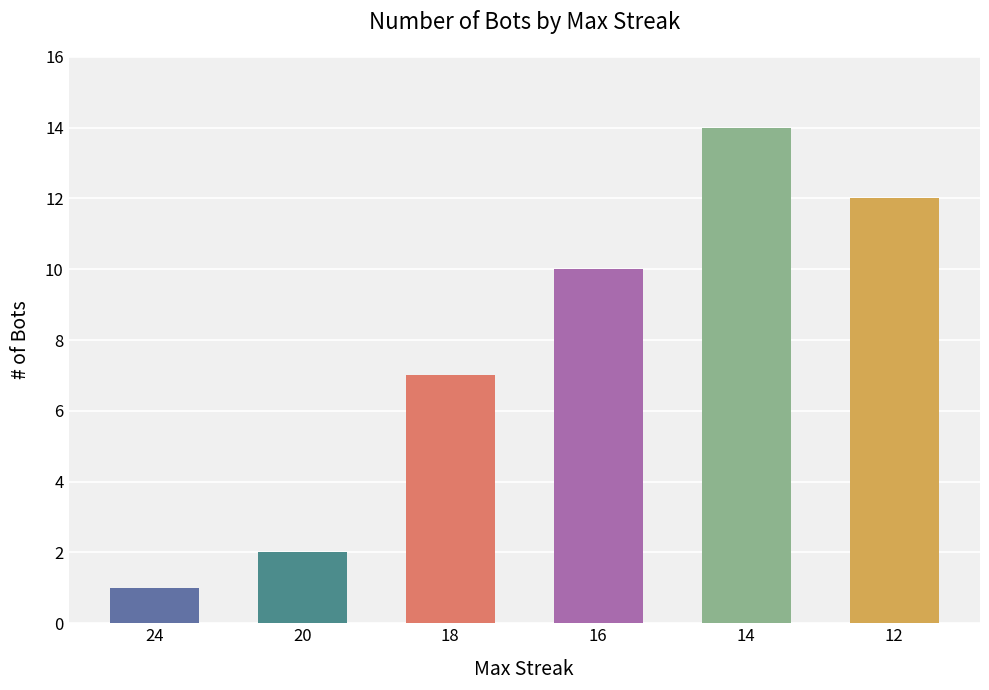

What is the difference between the second highest and minimum values?

11